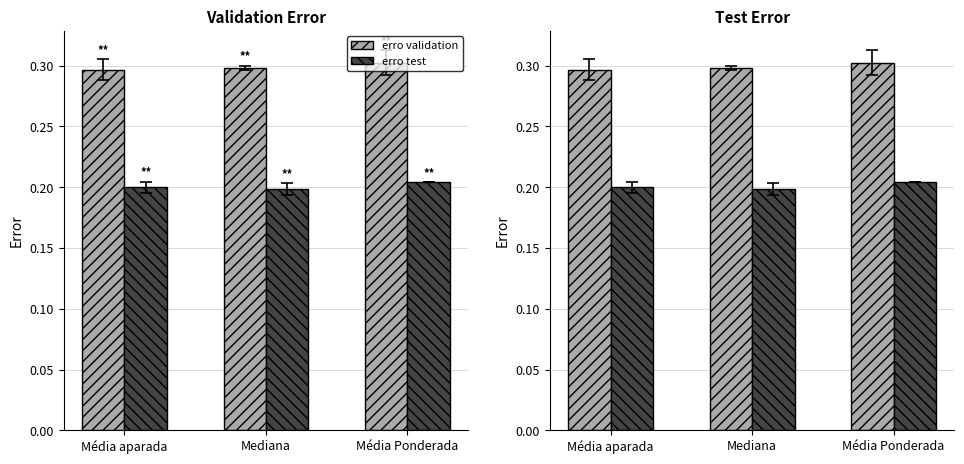

Reading left to right, extract all data points from this chart.

erro validation: 0.3	0.3	0.3
erro test: 0.2	0.2	0.2